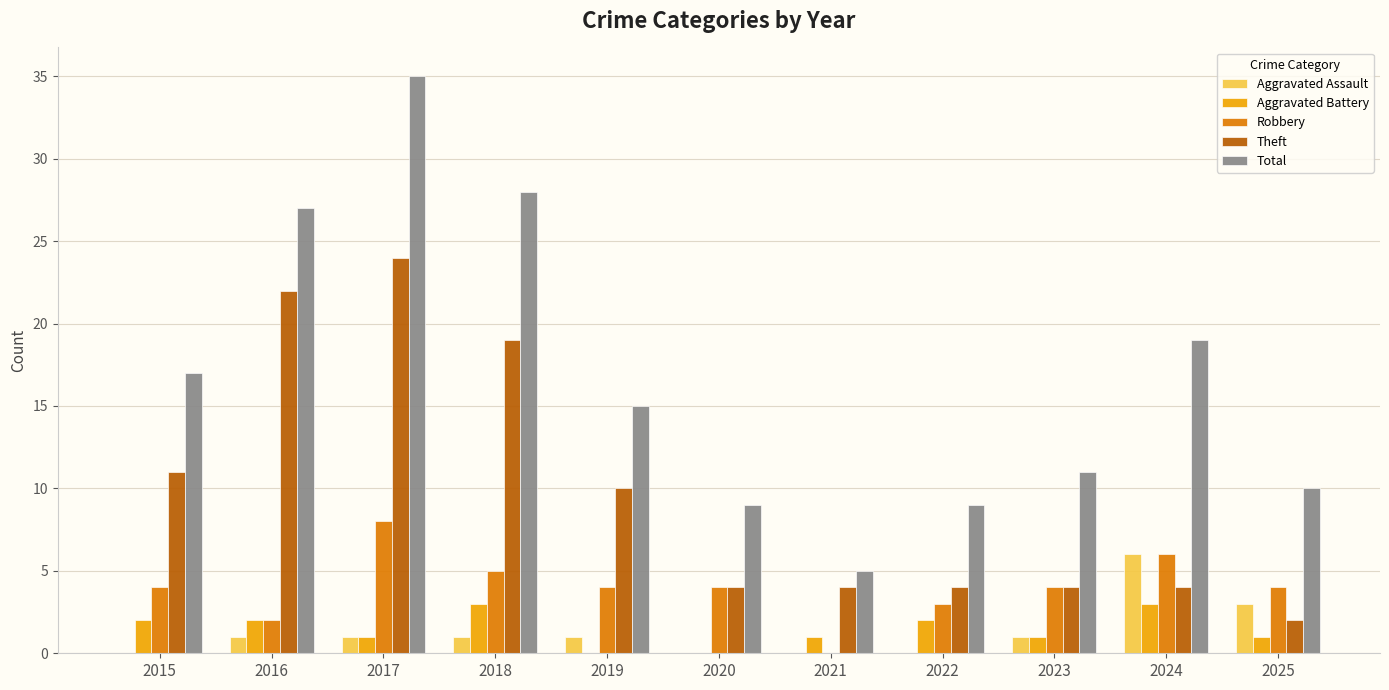

What is the total value across all series at 2023?

21